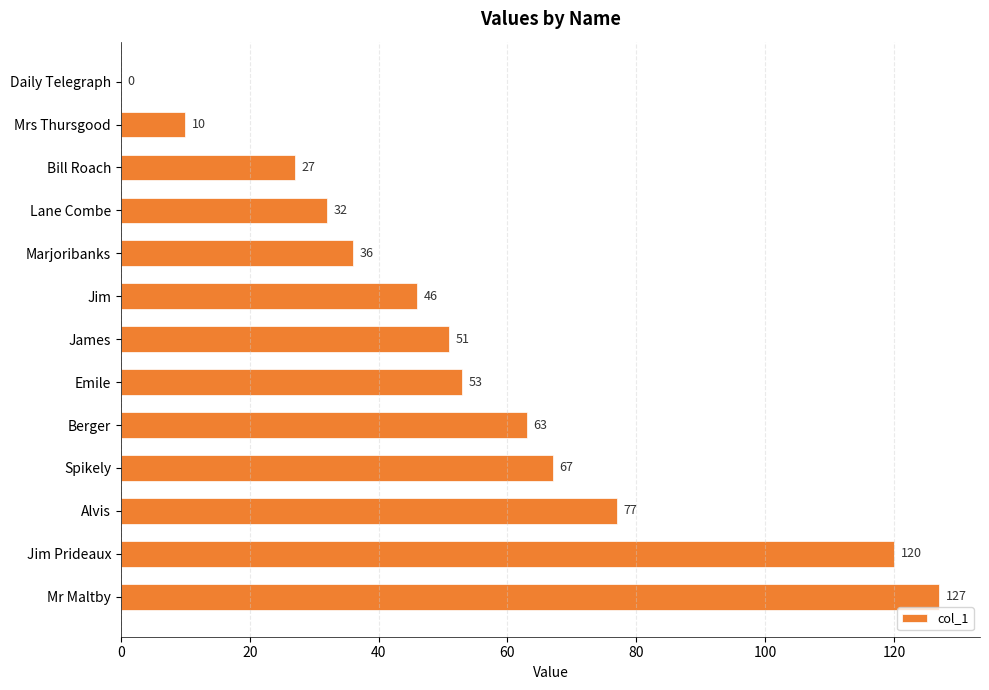

Which has a higher value, Spikely or James?

Spikely